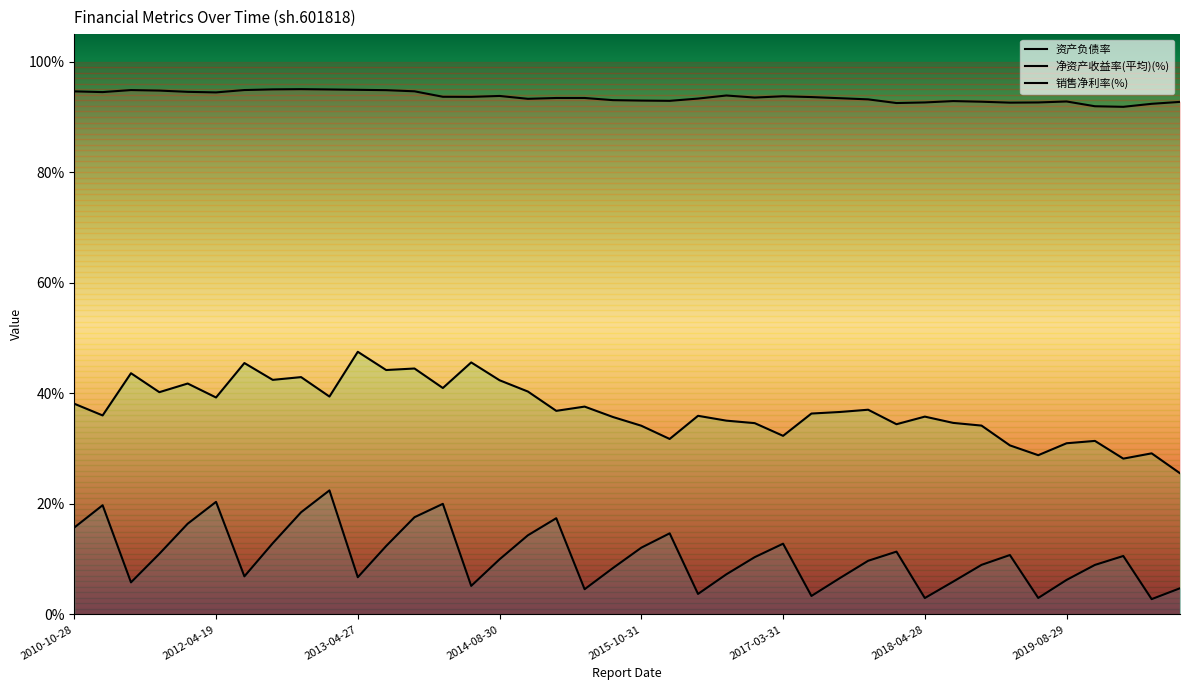

True or false: 销售净利率(%) has a value of 0.4 at 2019-03-29.

False